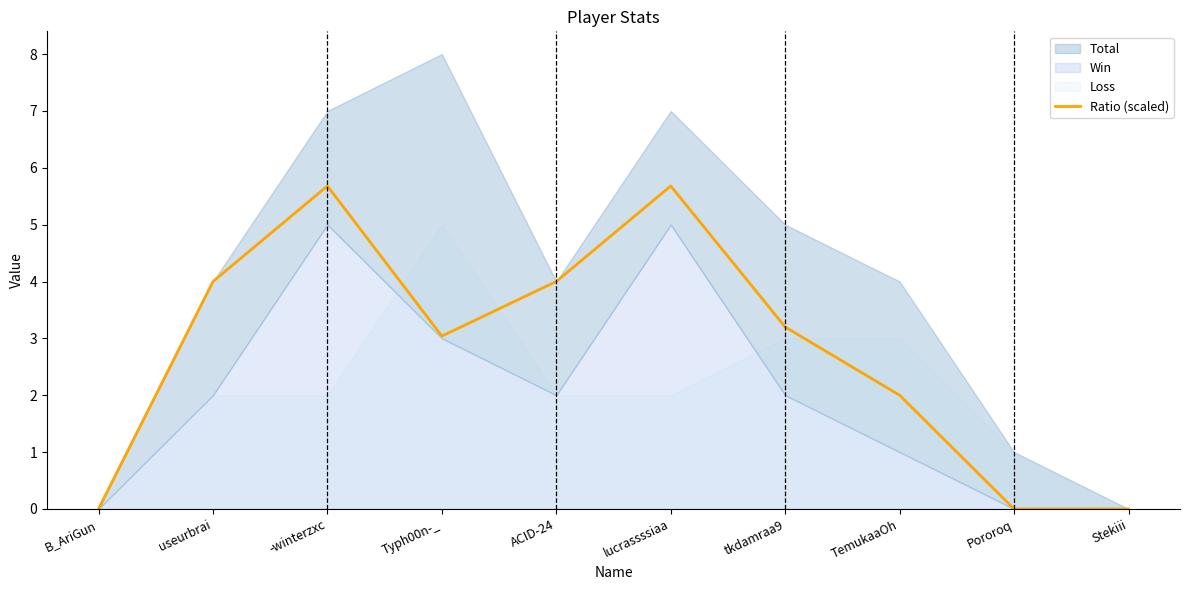

How many lines are shown in the chart?

1